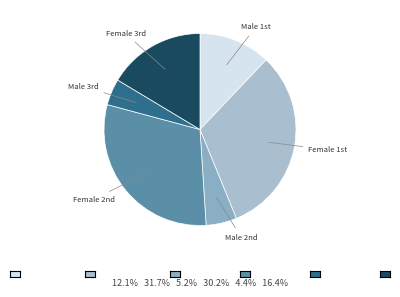

Count the number of slices in the pie.

6